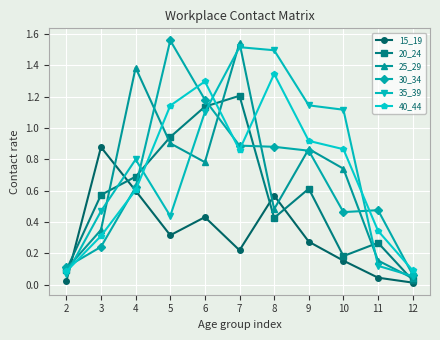

How many times do 35_39 and 15_19 cross each other?

2